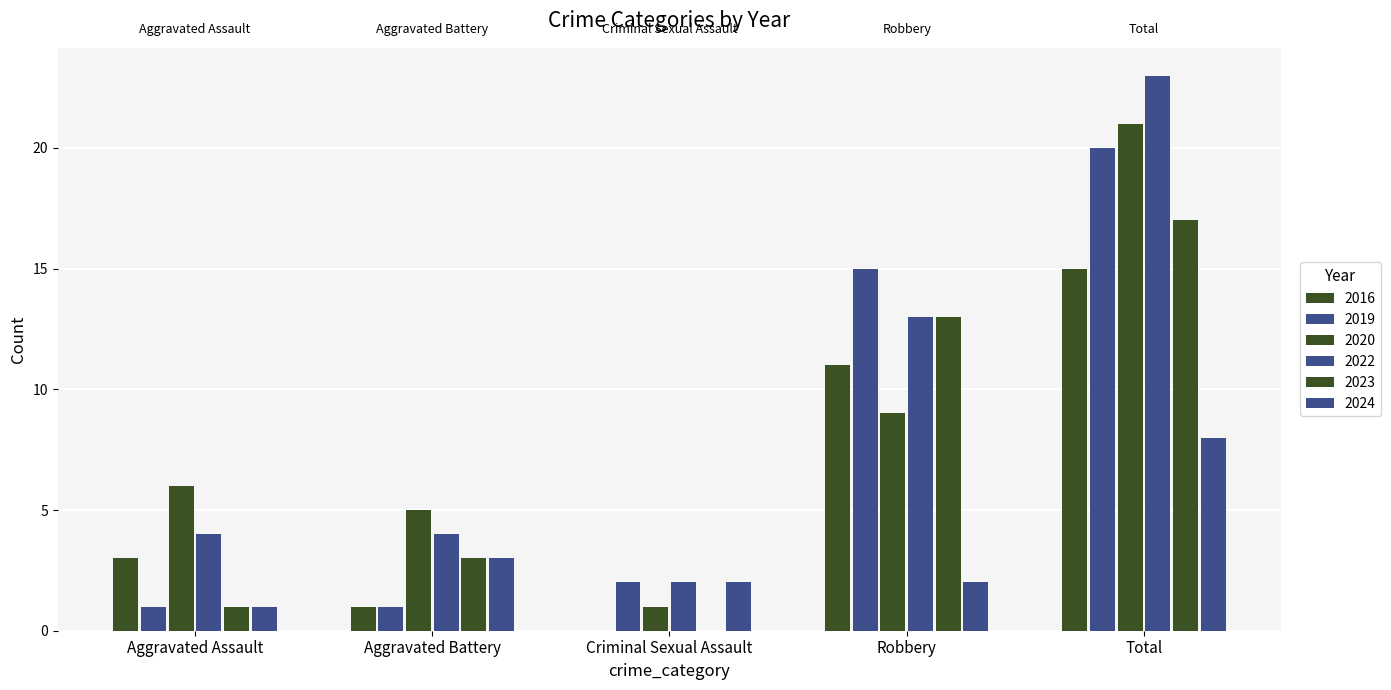

How many distinct data groups are displayed?

6